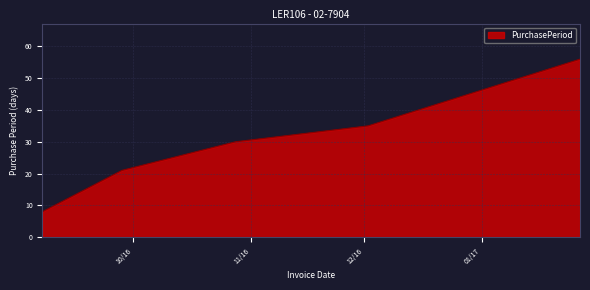

Count the number of data series in this chart.

1